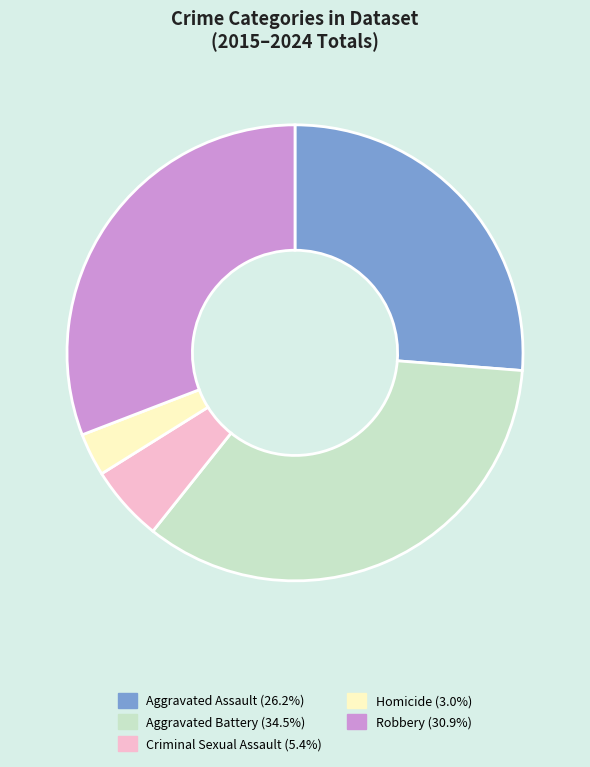

Which slice is the smallest?

Homicide